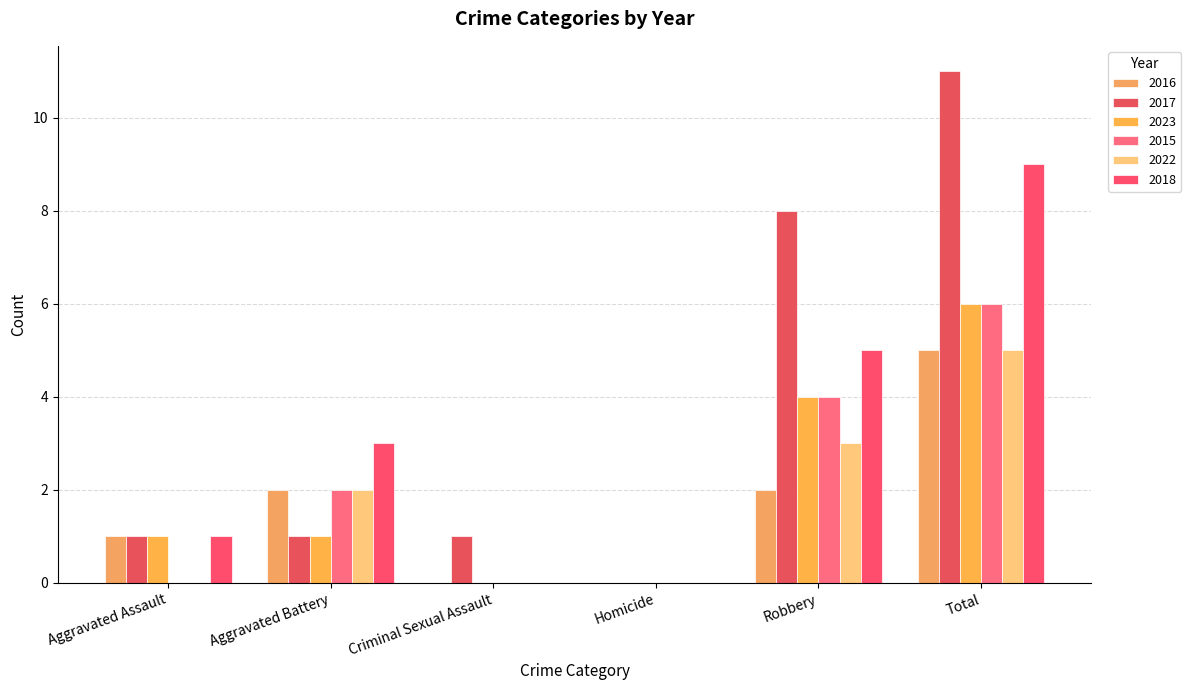

What is the label of the 6th bar from the right?

Aggravated Assault